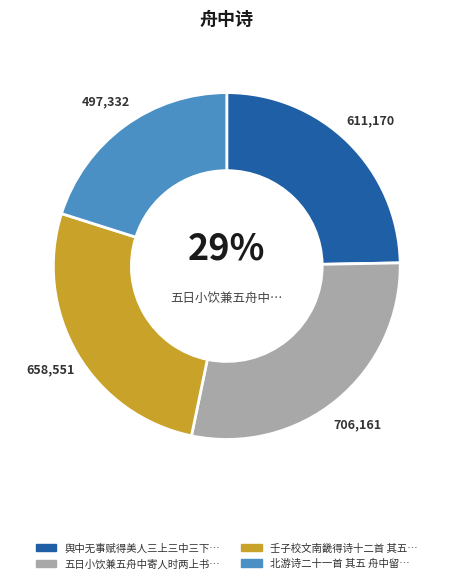

How much of the chart is everything except 壬子校文南畿得诗十二首 其五 舟发龙潭驿?

73.4%